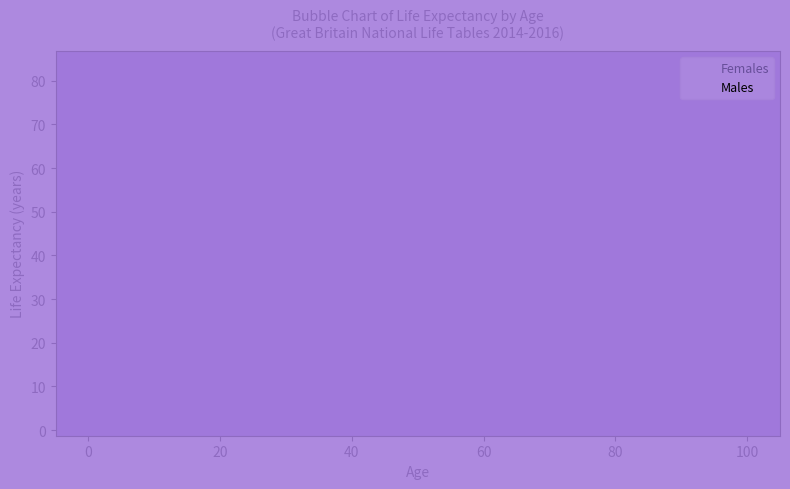

What are all the series names shown in the legend?

Females, Males